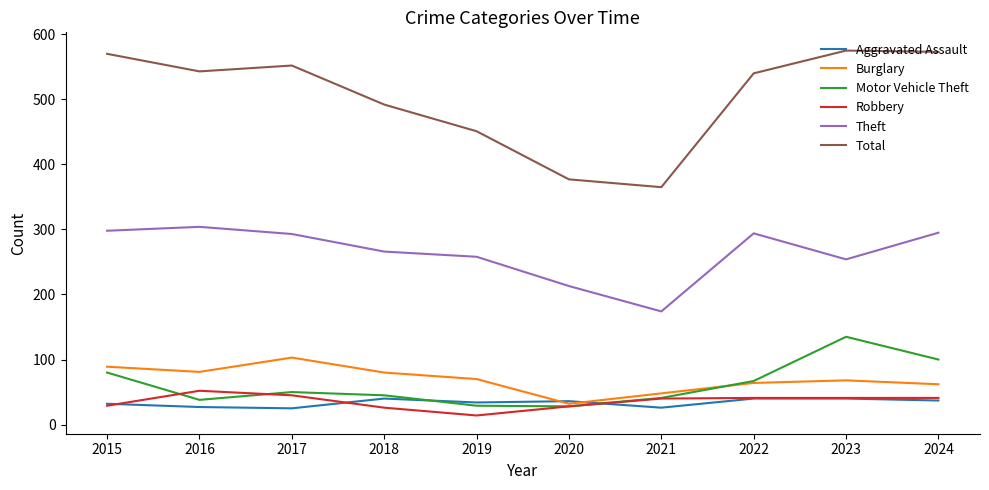

The Theft series shows 254 at 2023. True or false?

True